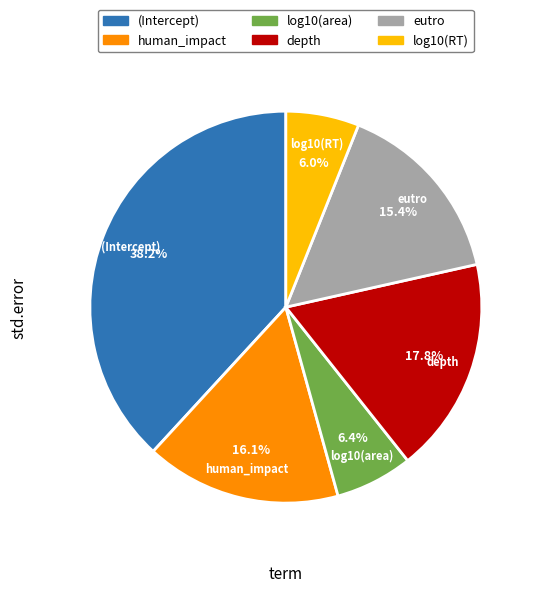

How many slices are in this pie chart?

6